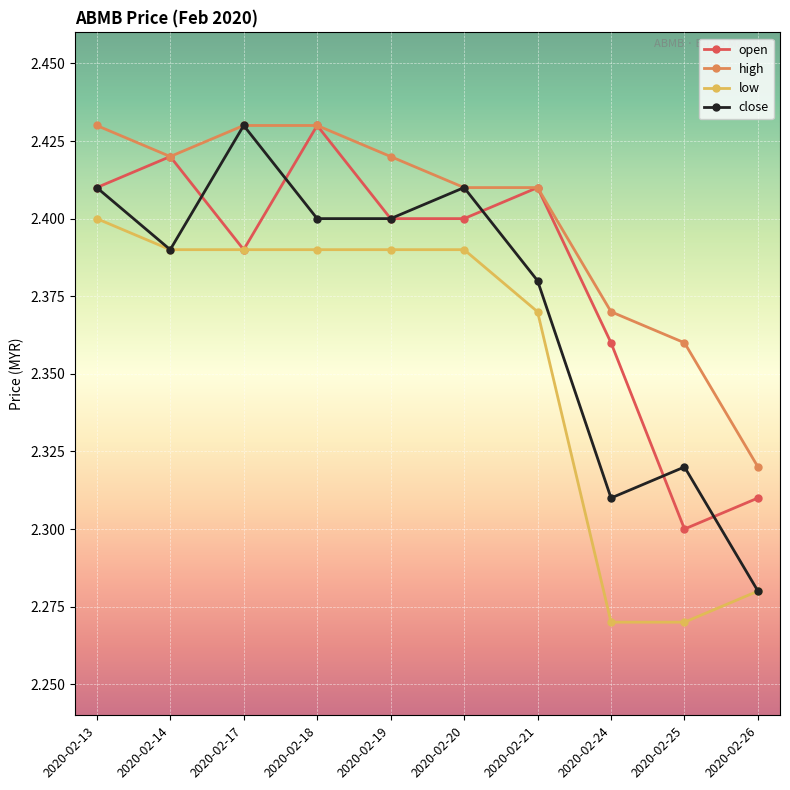

What is the difference between the maximum and second lowest values in the low series?

0.1